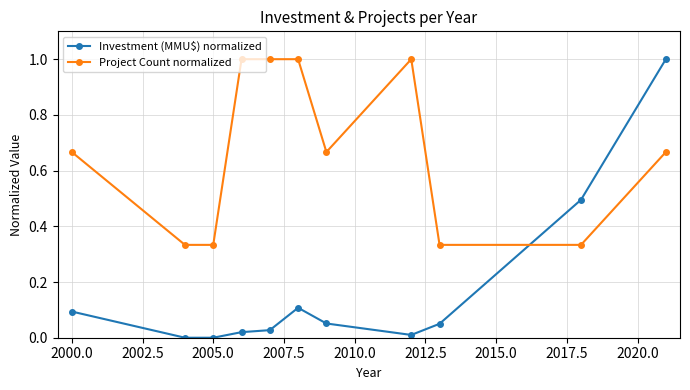

Is this an area chart (filled region under the line)?

No